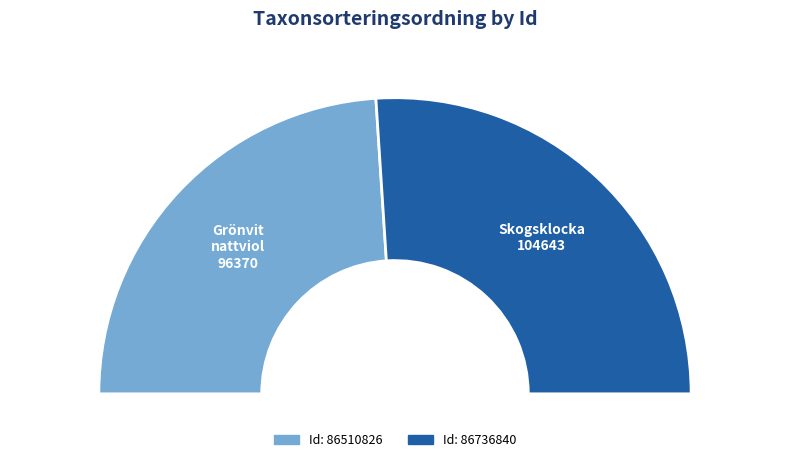

Between 86736840 and 86510826, which is larger?

86736840